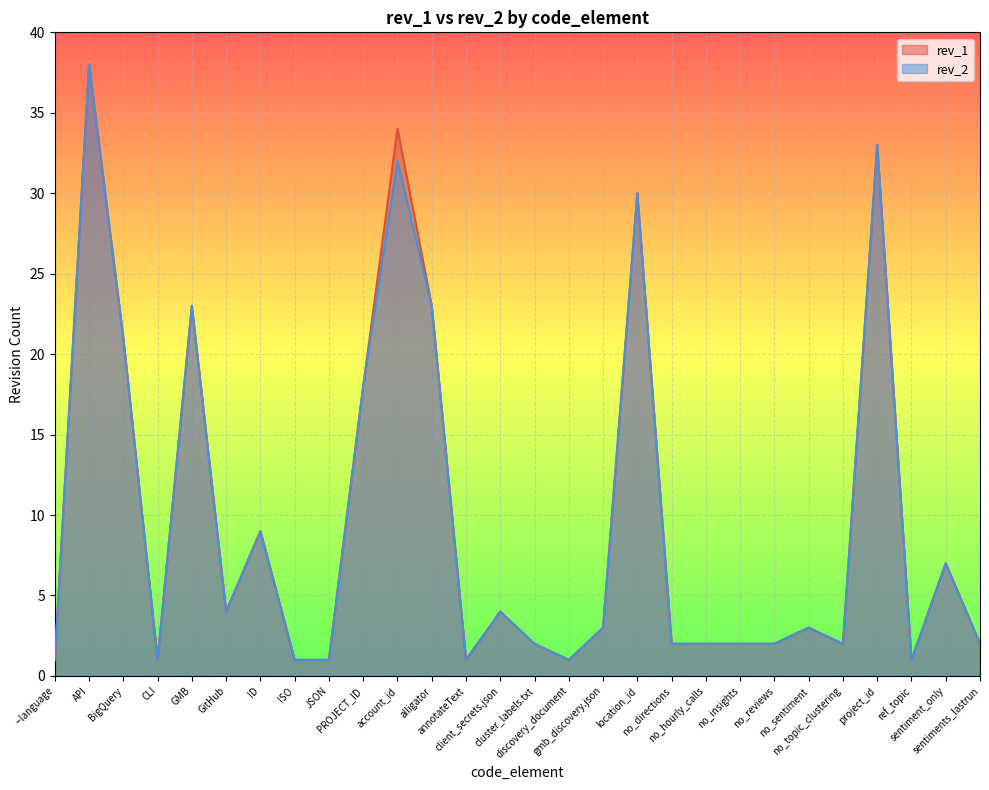

The rev_1 series shows 0 at CLI. True or false?

False